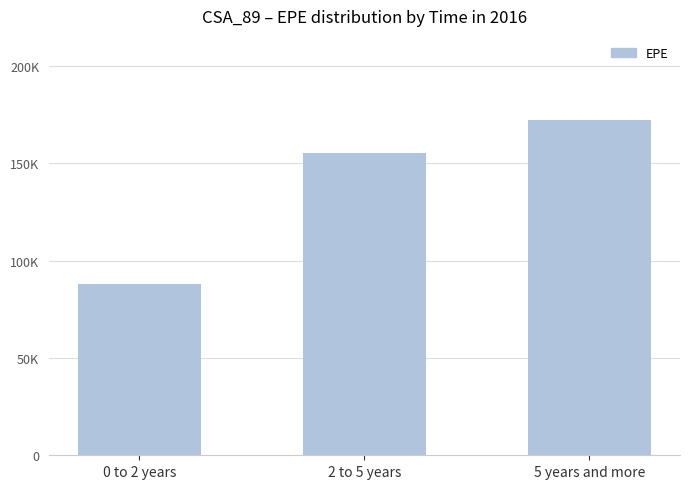

At which label does the data first exceed 155048?

2 to 5 years